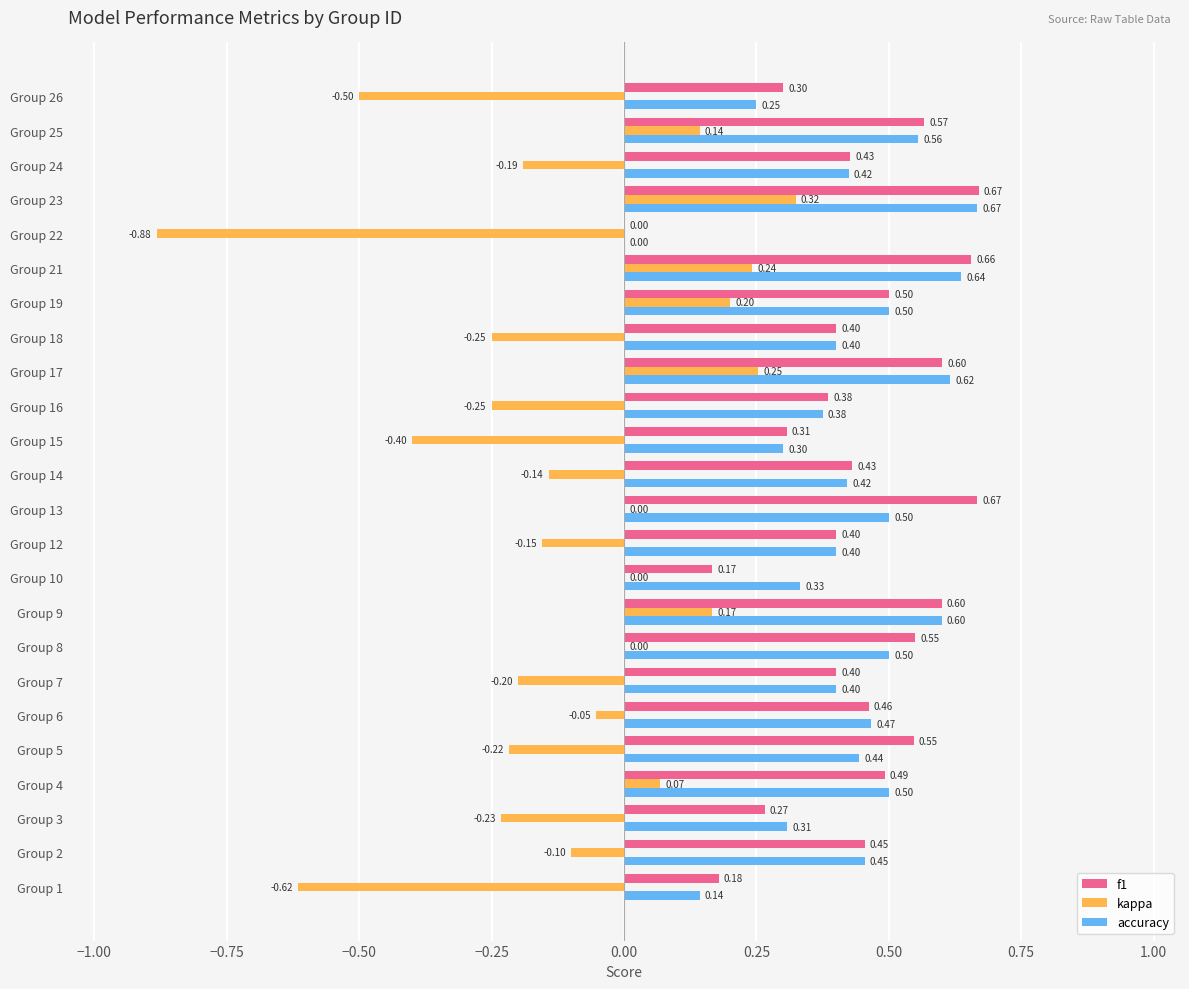

Which series has the largest total across all categories?

f1